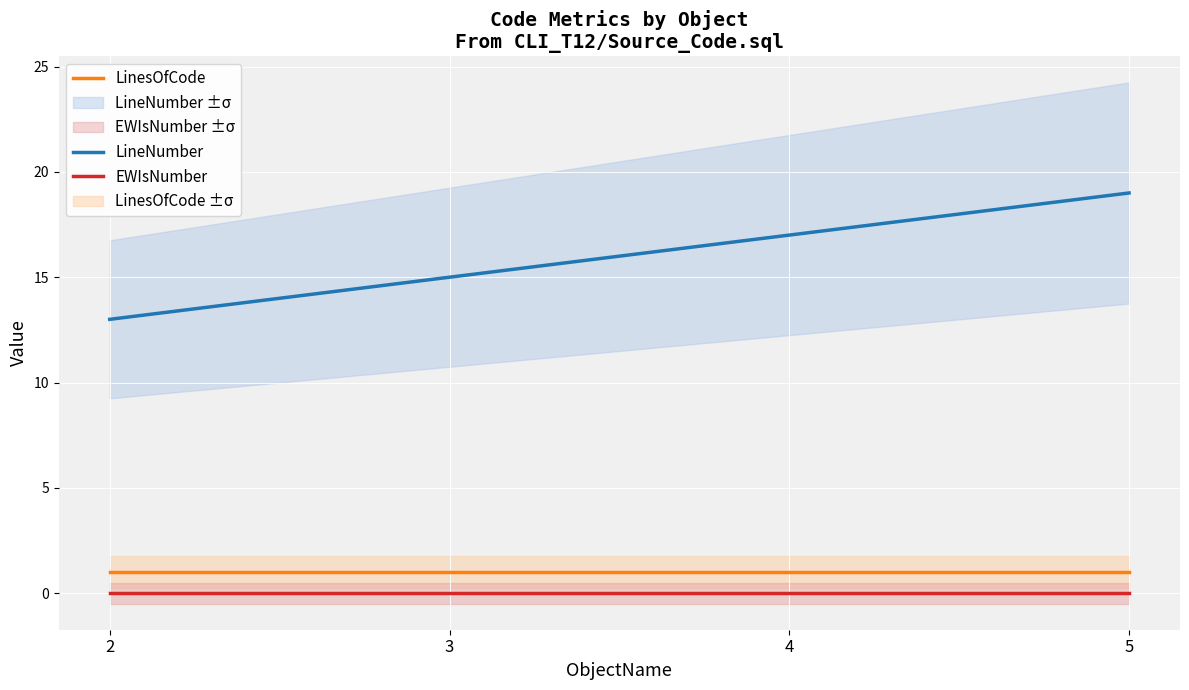

True or false: LineNumber and LinesOfCode intersect in this chart.

False